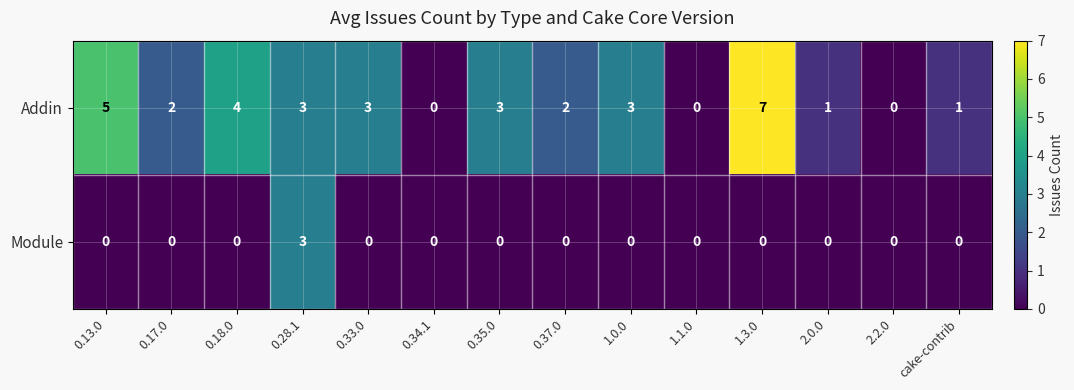

The value of Module at 1.1.0 is 0. True or false?

True